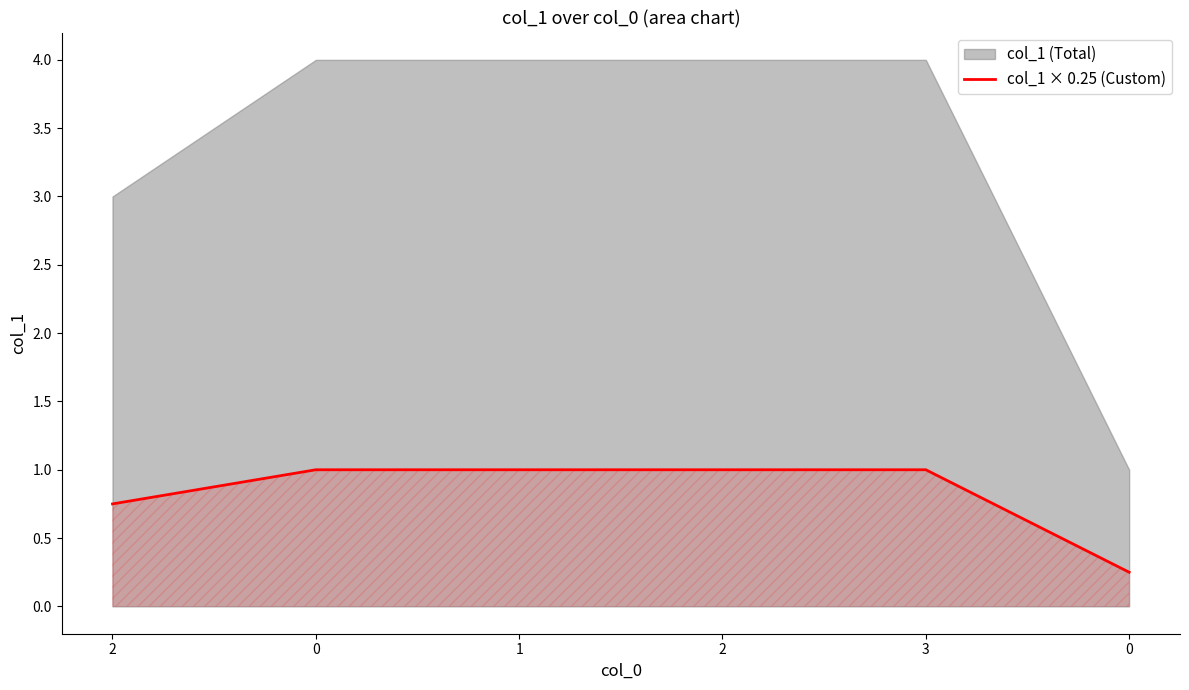

Rank the categories by value from highest to lowest.

0, 1, 2, 3, 2, 0